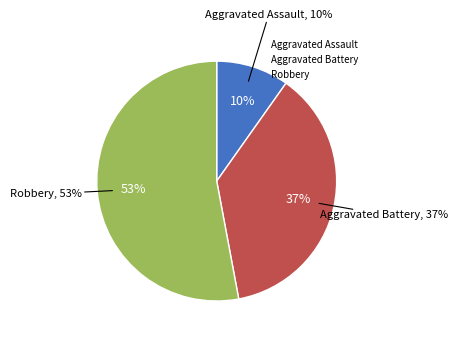

How many segments does this pie chart have?

3